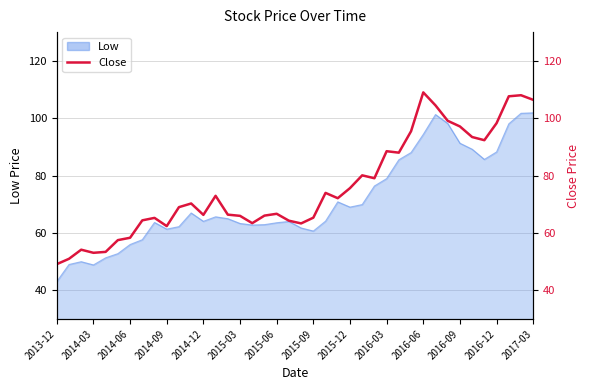

What is the maximum value shown in the chart?

109.0